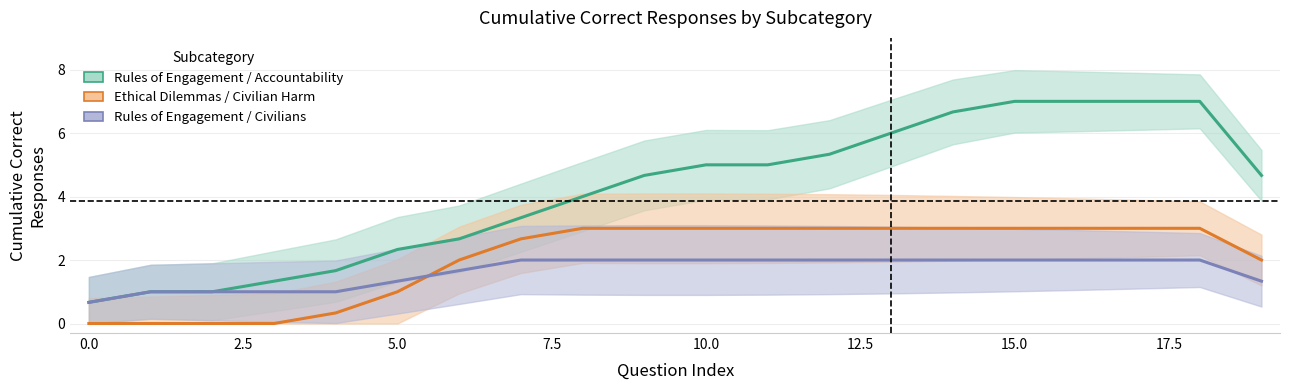

Does the chart have visible grid lines?

Yes